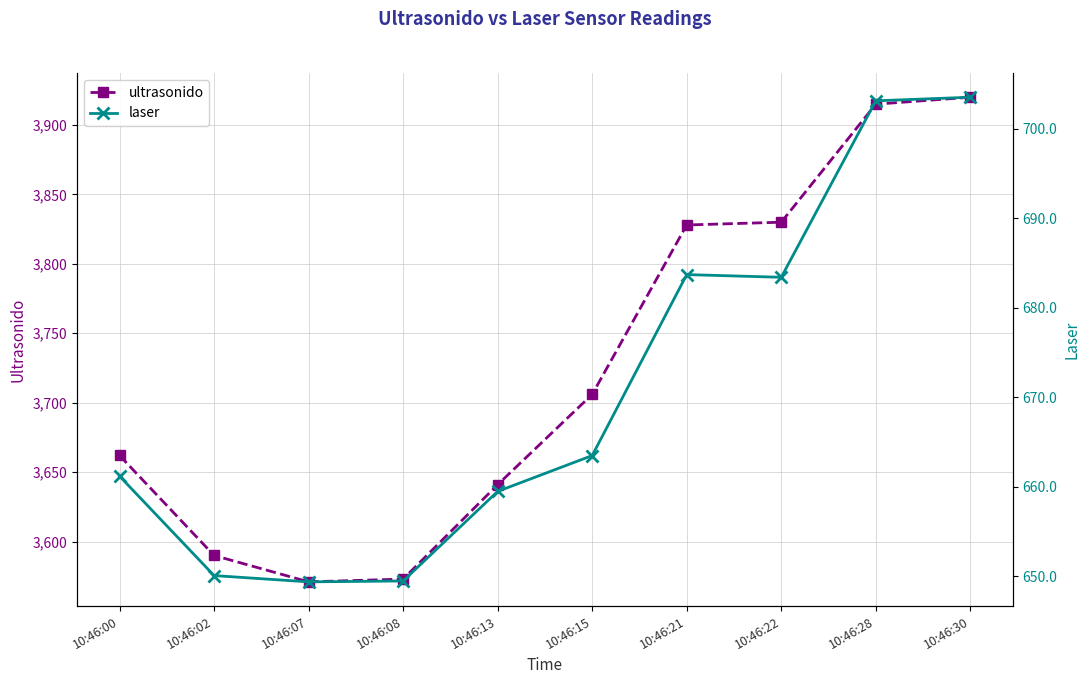

True or false: laser and ultrasonido cross at least once.

False